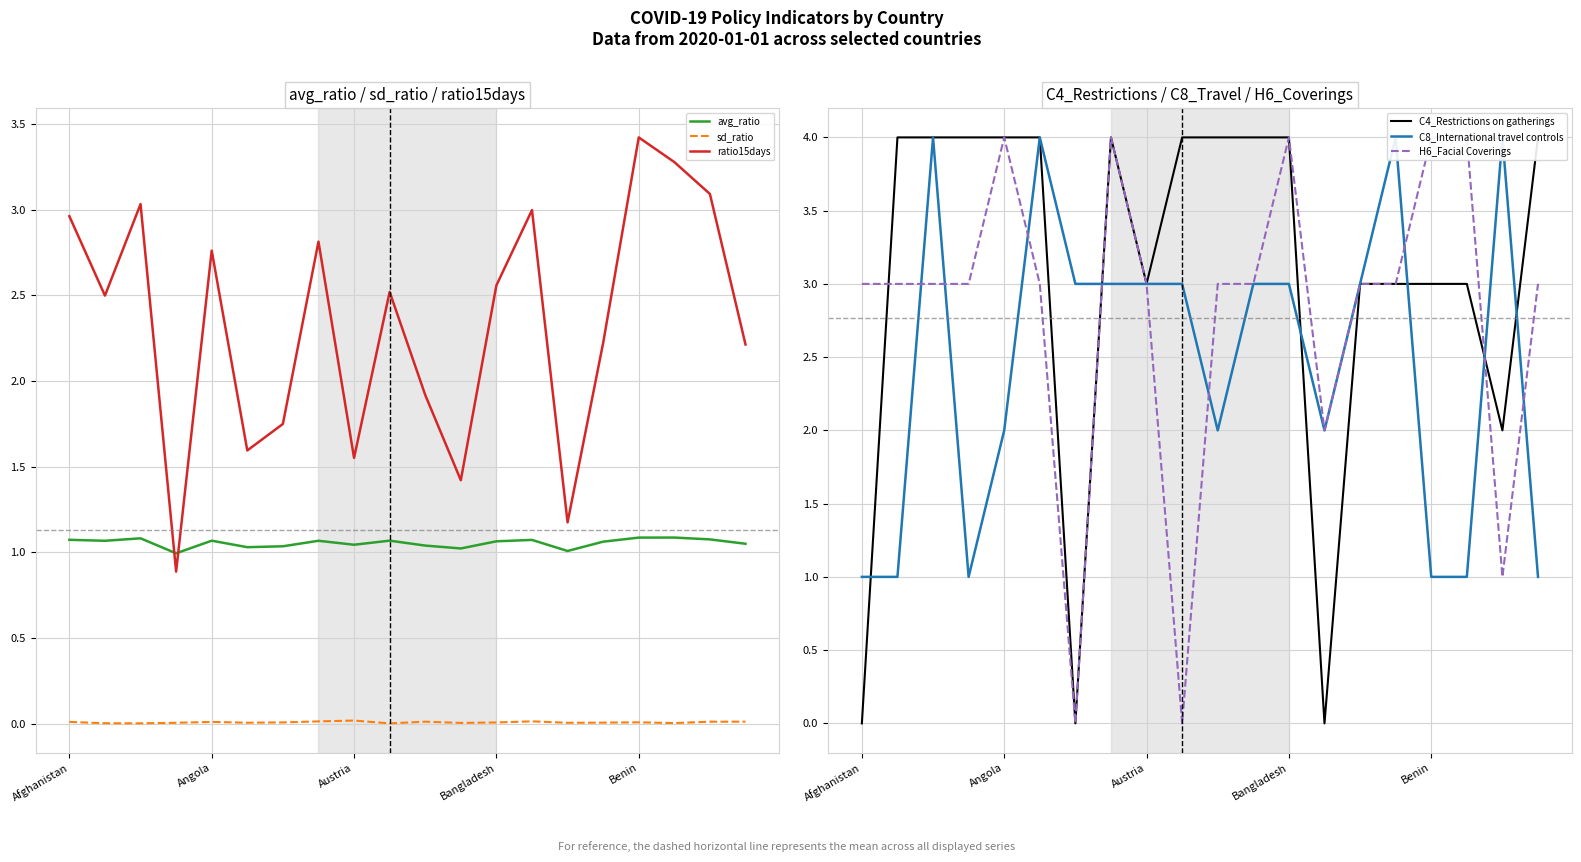

What are all the series names shown in the legend?

avg_ratio, sd_ratio, ratio15days, C4_Restrictions on gatherings, C8_International travel controls, H6_Facial Coverings